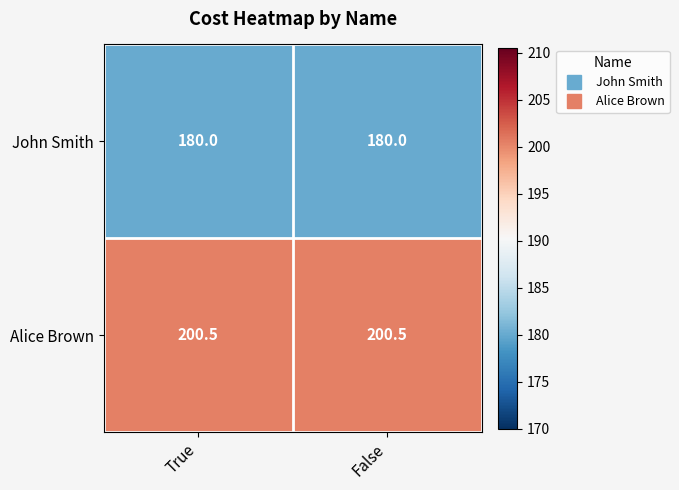

Reading right to left, list all the values displayed in this chart.

John Smith: 180.0	180.0
Alice Brown: 200.5	200.5